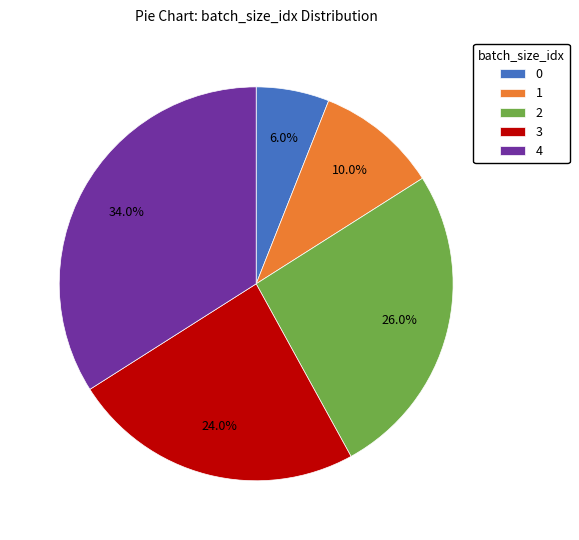

To the nearest percent, what is the difference between the 1 and 4 slice percentages?

24%